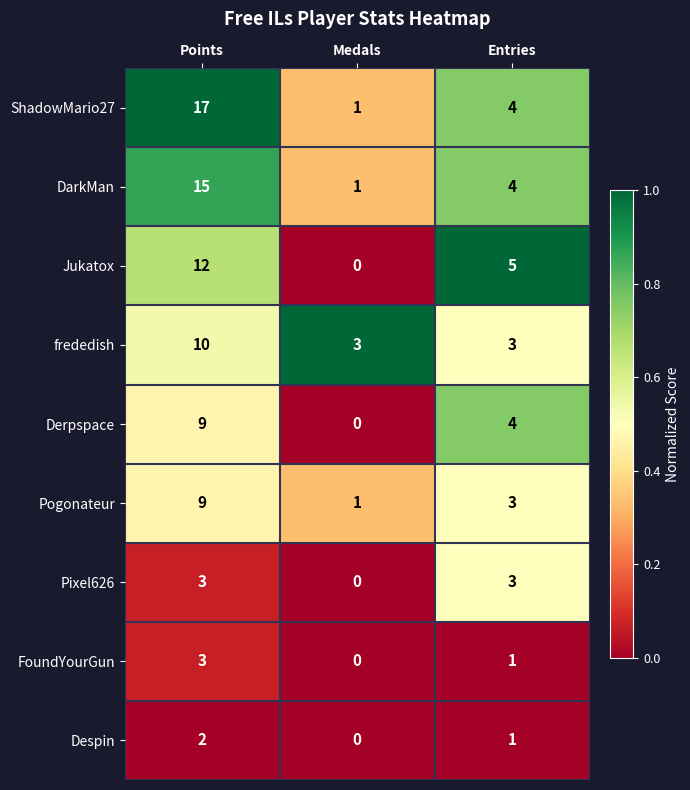

What is the maximum value for ShadowMario27?

17